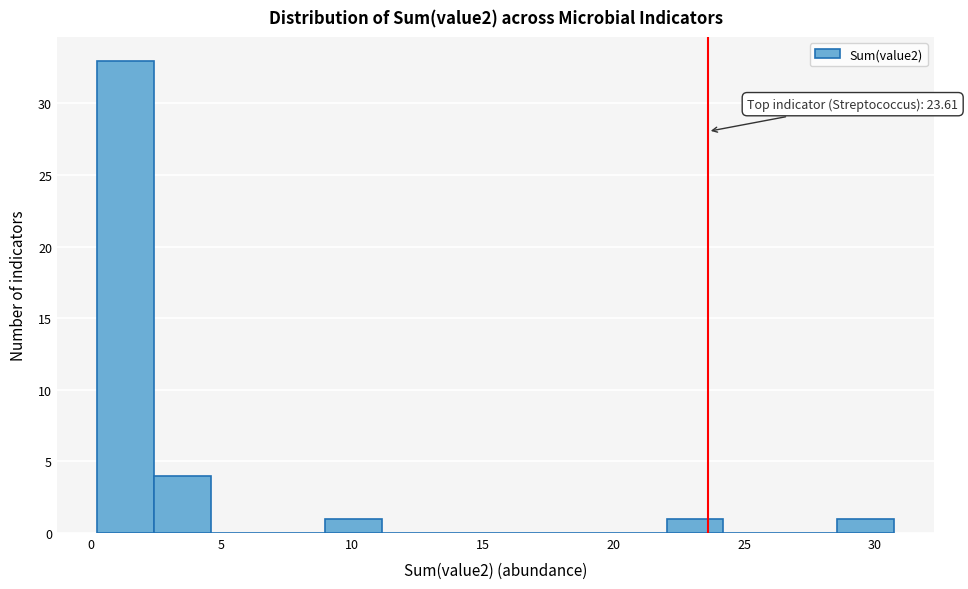

Which range on the x-axis has the tallest bar?

0.0 to 2.5